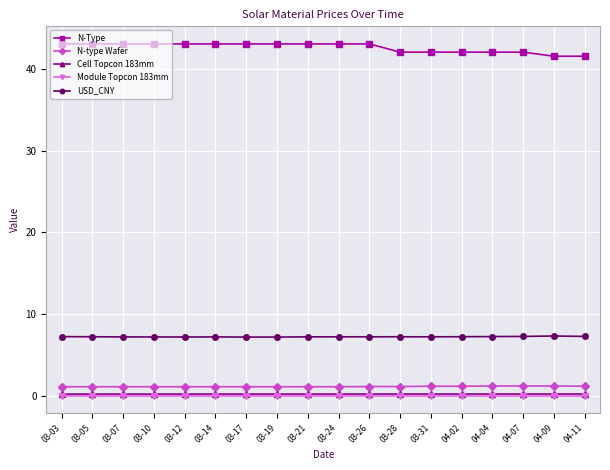

What is the label of the 12th point from the left?

03-28